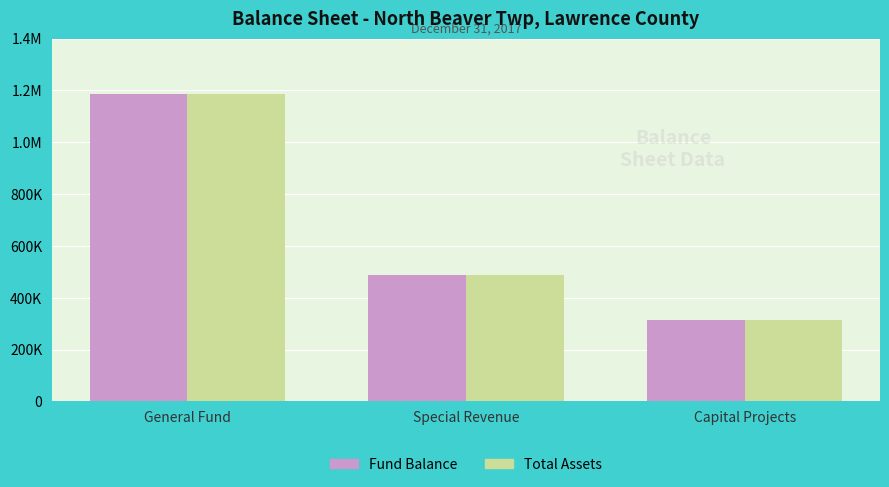

Are the bars horizontal?

No